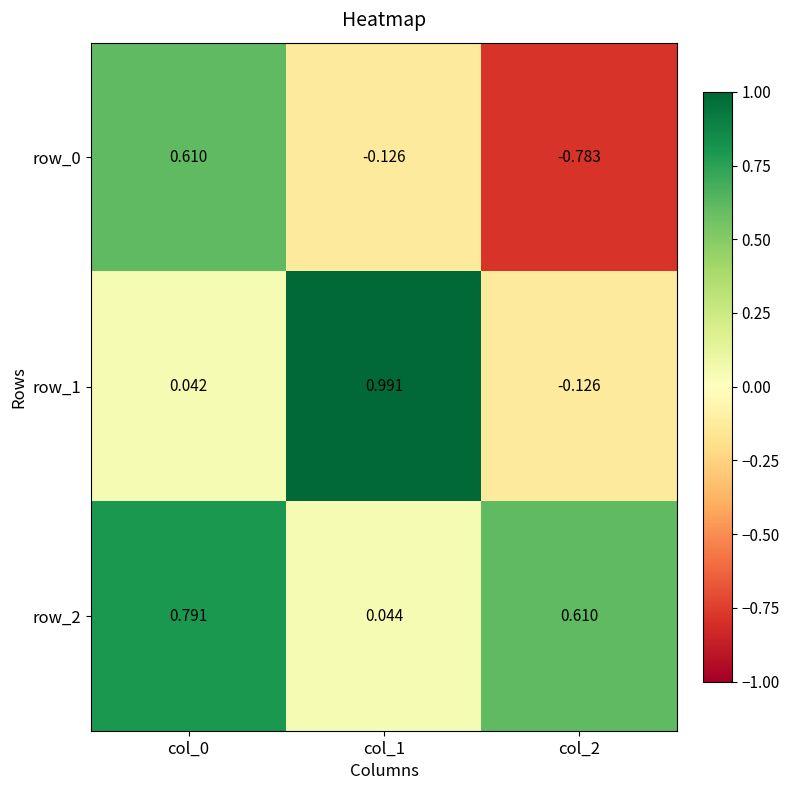

What is the spread (max minus min) of values at col_0?

0.7